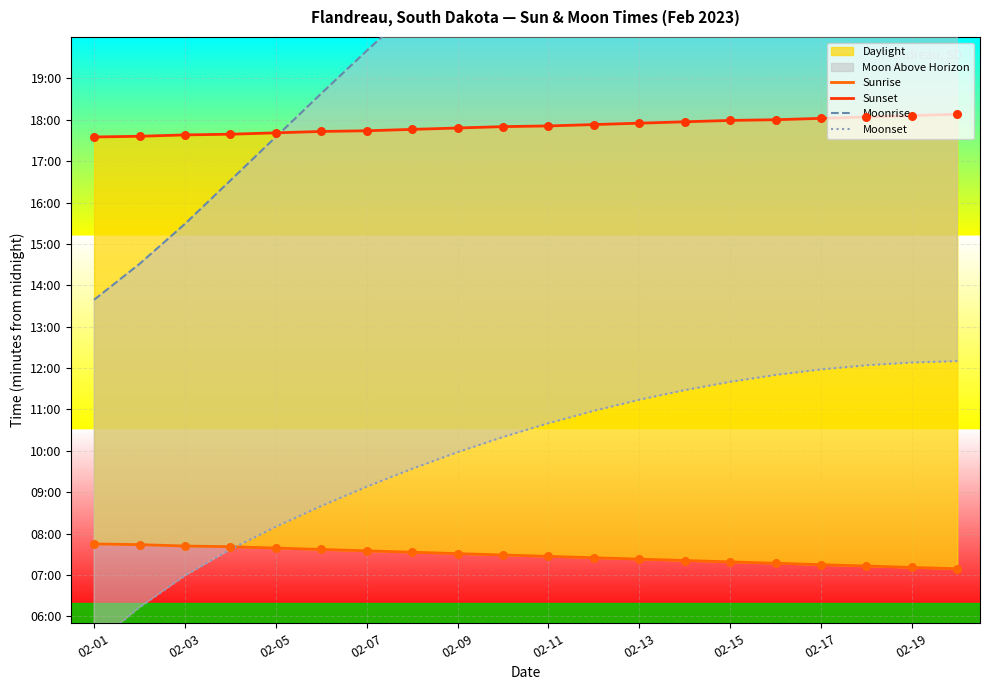

Which series reaches the maximum Y coordinate?

Moonrise